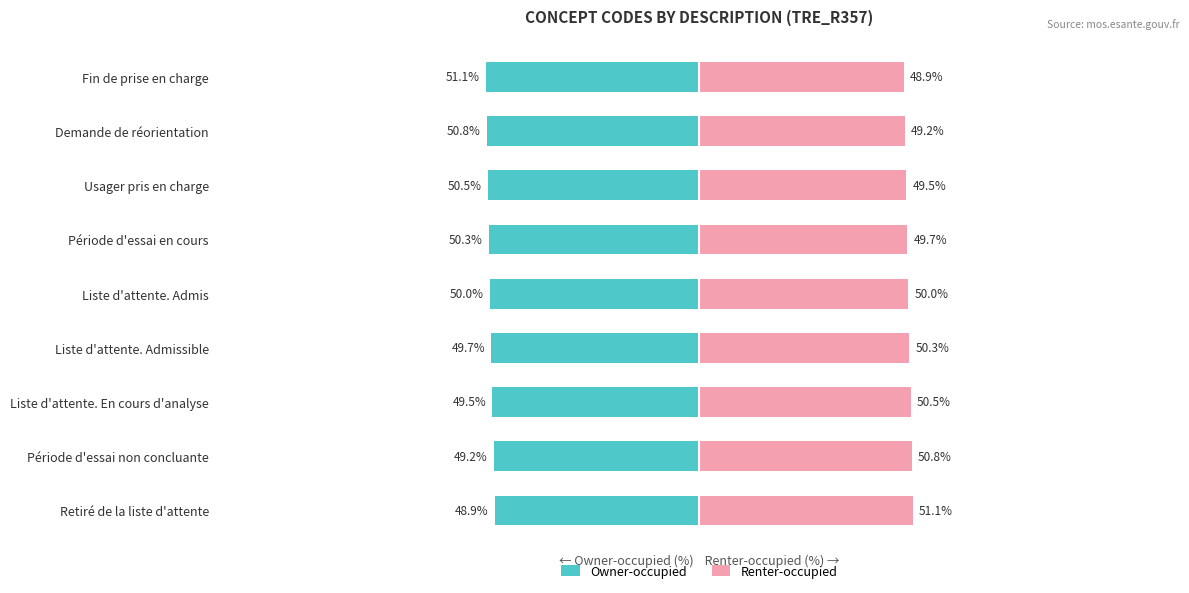

Between Demande de réorientation and Fin de prise en charge, which series saw the biggest shift?

Owner-occupied